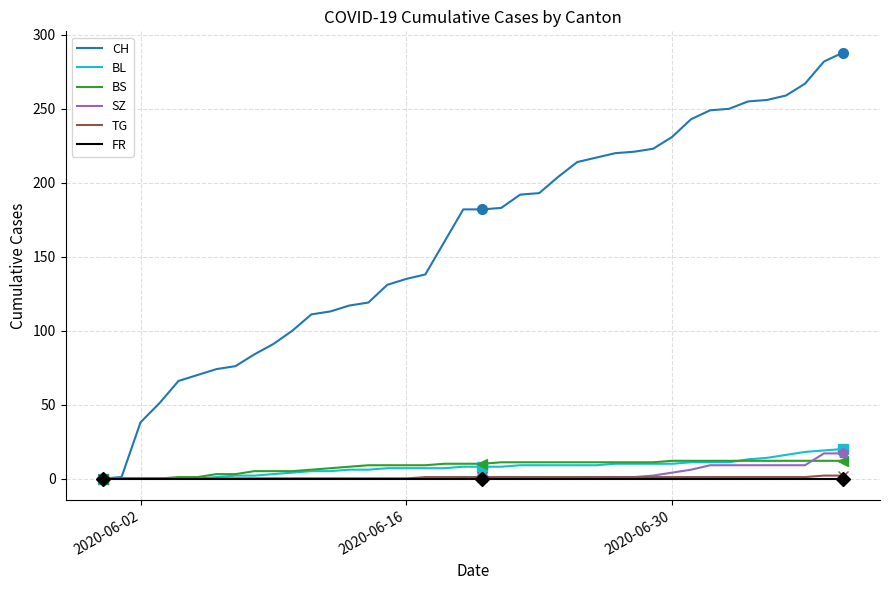

What is the highest value of the CH series?

288